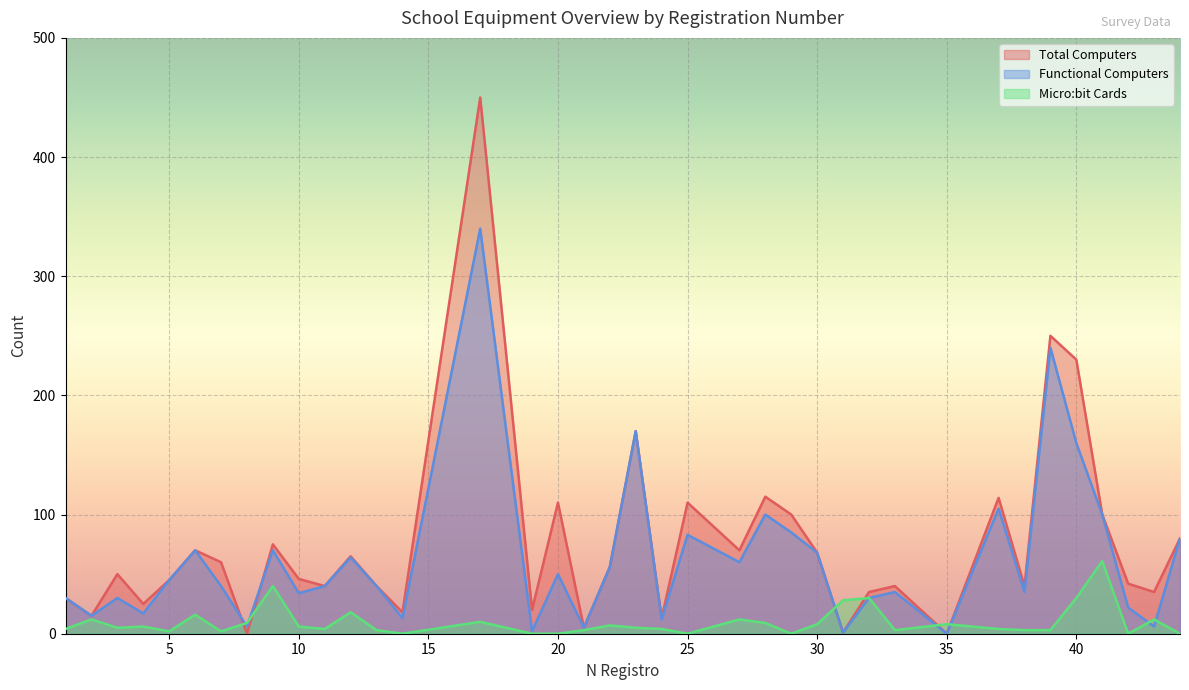

How many data points does each series have?

38